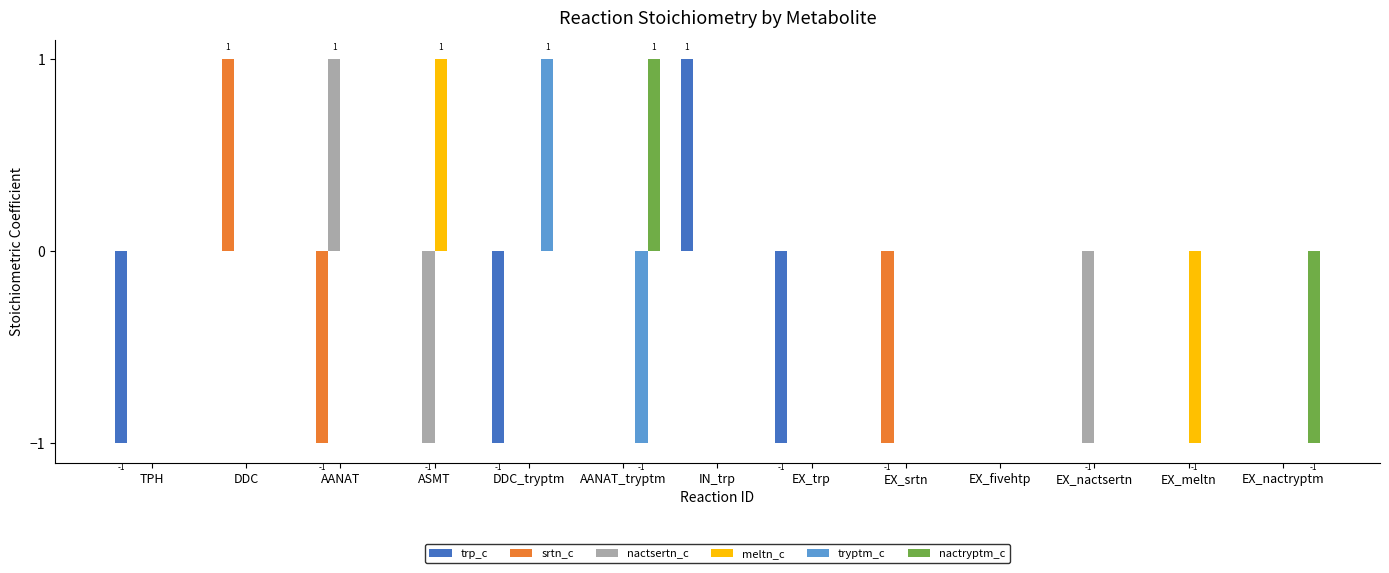

Is it true that srtn_c equals -1 at EX_srtn?

True